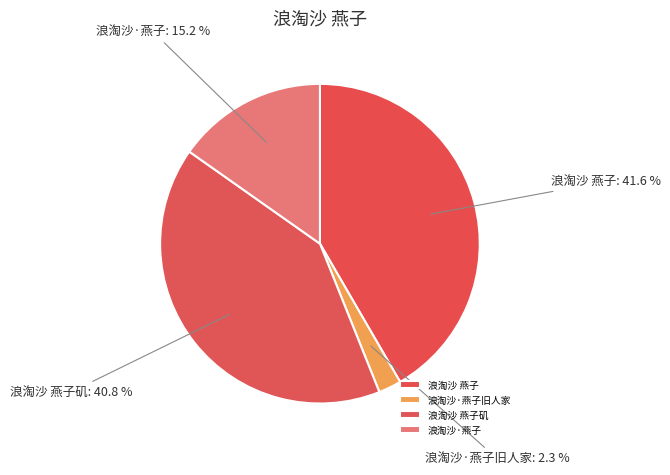

Is there any slice that represents more than half of the pie?

No